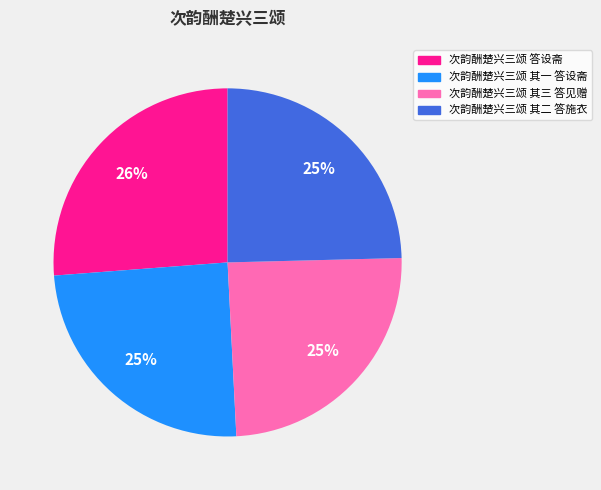

To the nearest percent, what is the average slice percentage?

25%